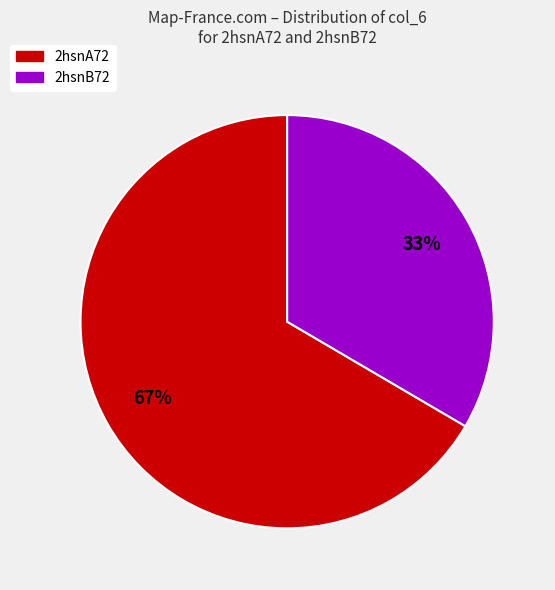

Rank the categories by value from lowest to highest.

2hsnB72, 2hsnA72